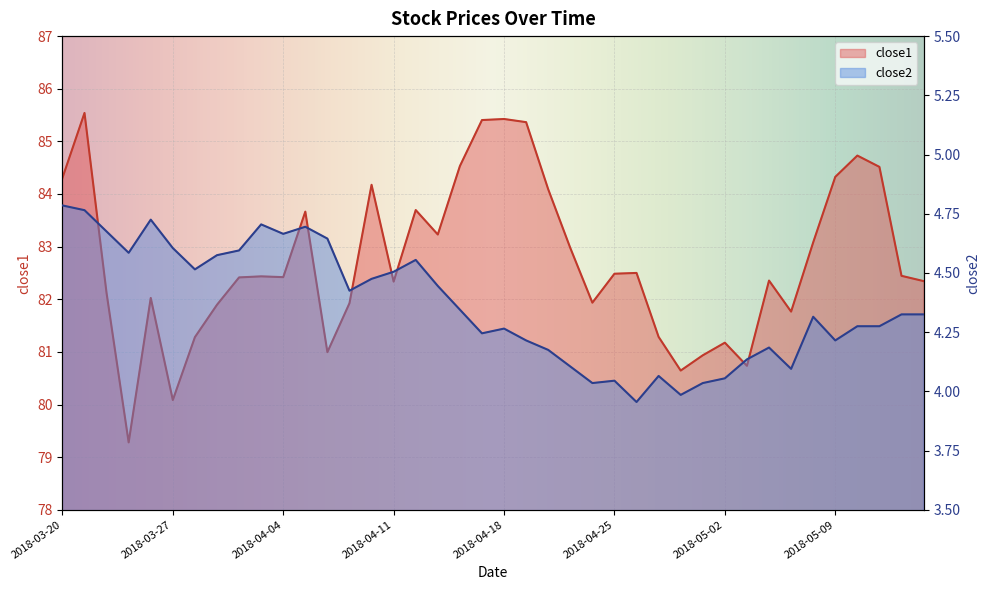

Reading left to right, what are all the values shown in this chart?

close1: 2018-03-20=84.3	2018-03-21=85.5	2018-03-22=82.1	2018-03-23=79.3	2018-03-26=82.0	2018-03-27=80.1	2018-03-28=81.3	2018-03-29=81.9	2018-04-02=82.4	2018-04-03=82.4	2018-04-04=82.4	2018-04-05=83.7	2018-04-06=81.0	2018-04-09=81.9	2018-04-10=84.2	2018-04-11=82.3	2018-04-12=83.7	2018-04-13=83.2	2018-04-16=84.5	2018-04-17=85.4	2018-04-18=85.4	2018-04-19=85.4	2018-04-20=84.1	2018-04-23=83.0	2018-04-24=81.9	2018-04-25=82.5	2018-04-26=82.5	2018-04-27=81.3	2018-04-30=80.6	2018-05-01=80.9	2018-05-02=81.2	2018-05-03=80.7	2018-05-04=82.4	2018-05-07=81.8	2018-05-08=83.1	2018-05-09=84.3	2018-05-10=84.7	2018-05-11=84.5	2018-05-14=82.4	2018-05-15=82.3
close2: 2018-03-20=4.8	2018-03-21=4.8	2018-03-22=4.7	2018-03-23=4.6	2018-03-26=4.7	2018-03-27=4.6	2018-03-28=4.5	2018-03-29=4.6	2018-04-02=4.6	2018-04-03=4.7	2018-04-04=4.7	2018-04-05=4.7	2018-04-06=4.6	2018-04-09=4.4	2018-04-10=4.5	2018-04-11=4.5	2018-04-12=4.6	2018-04-13=4.4	2018-04-16=4.3	2018-04-17=4.2	2018-04-18=4.3	2018-04-19=4.2	2018-04-20=4.2	2018-04-23=4.1	2018-04-24=4.0	2018-04-25=4.0	2018-04-26=4.0	2018-04-27=4.1	2018-04-30=4.0	2018-05-01=4.0	2018-05-02=4.1	2018-05-03=4.1	2018-05-04=4.2	2018-05-07=4.1	2018-05-08=4.3	2018-05-09=4.2	2018-05-10=4.3	2018-05-11=4.3	2018-05-14=4.3	2018-05-15=4.3